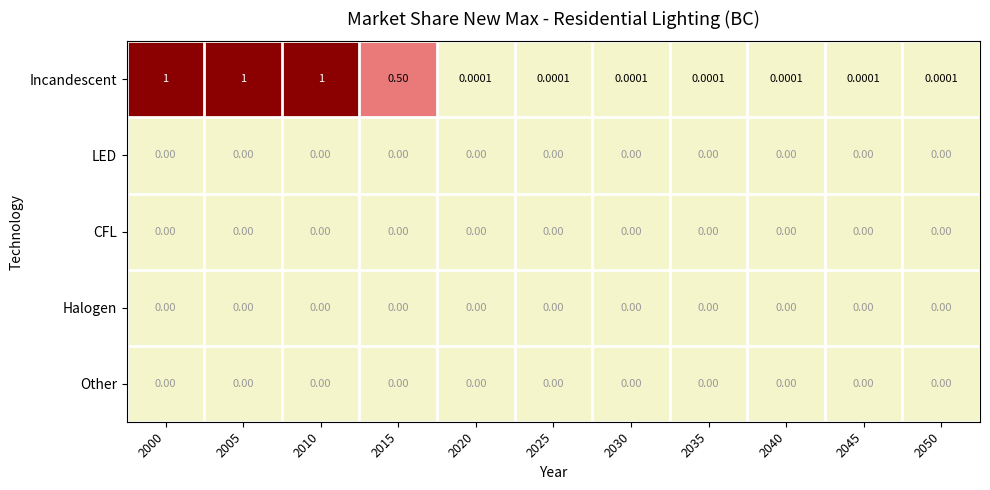

Which series has the largest range (max minus min)?

Incandescent